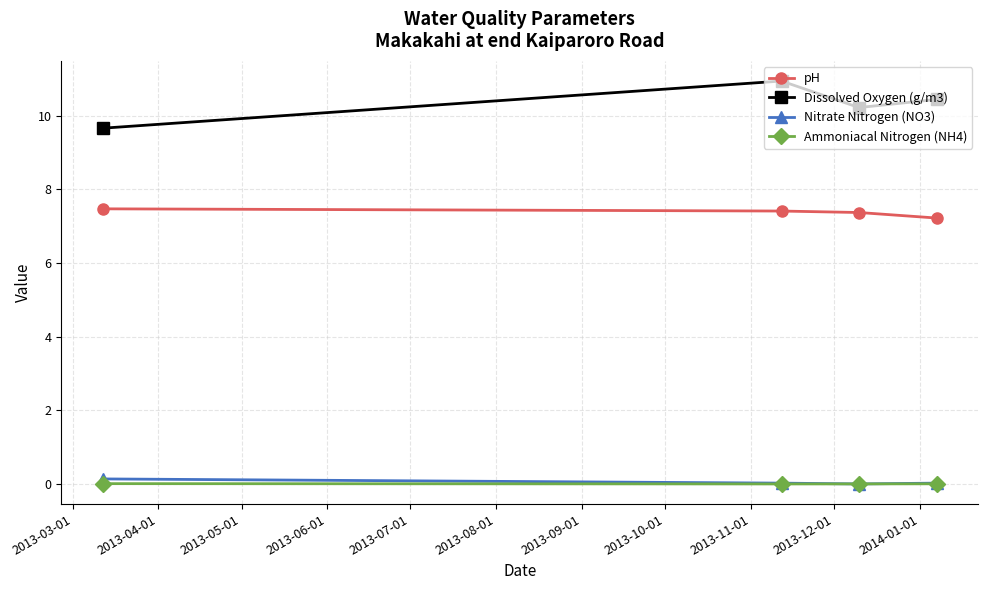

What is the highest value of the Nitrate Nitrogen (NO3) series?

0.1